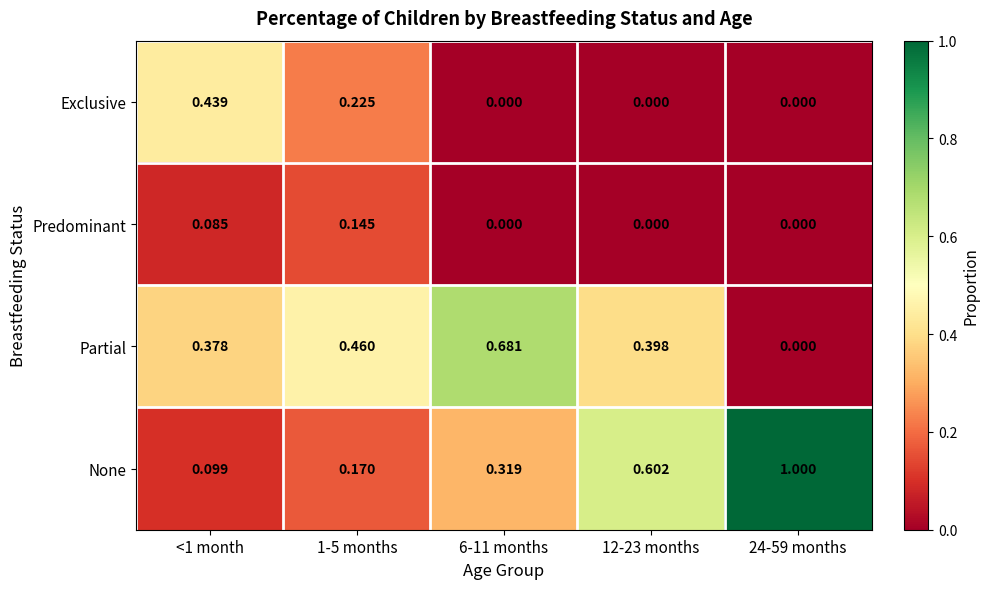

Which series has the largest range (max minus min)?

None